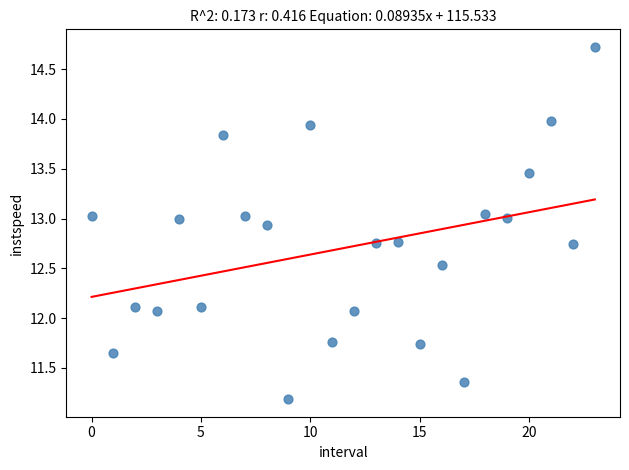

Count the number of points in this scatter plot.

24